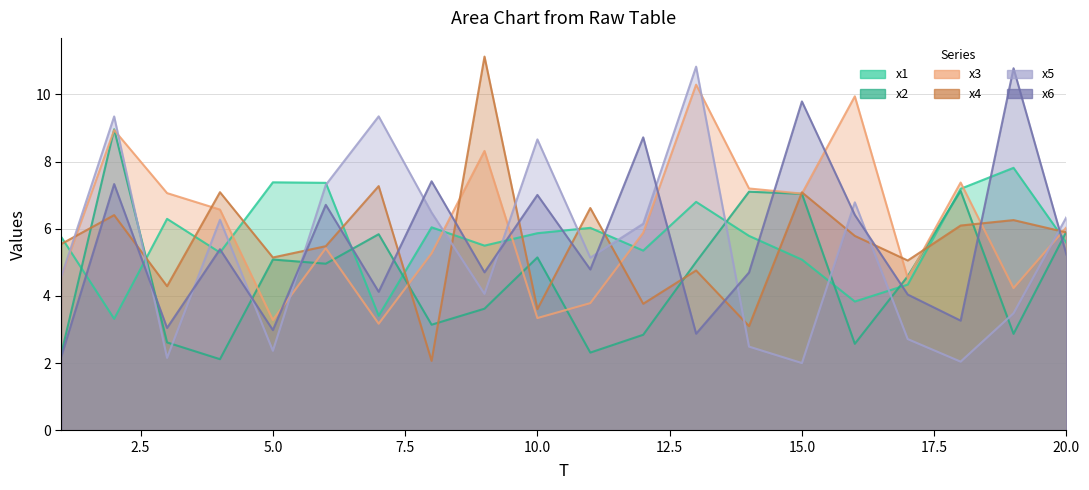

Rank the series by their maximum value, from highest to lowest.

x4, x5, x6, x3, x2, x1